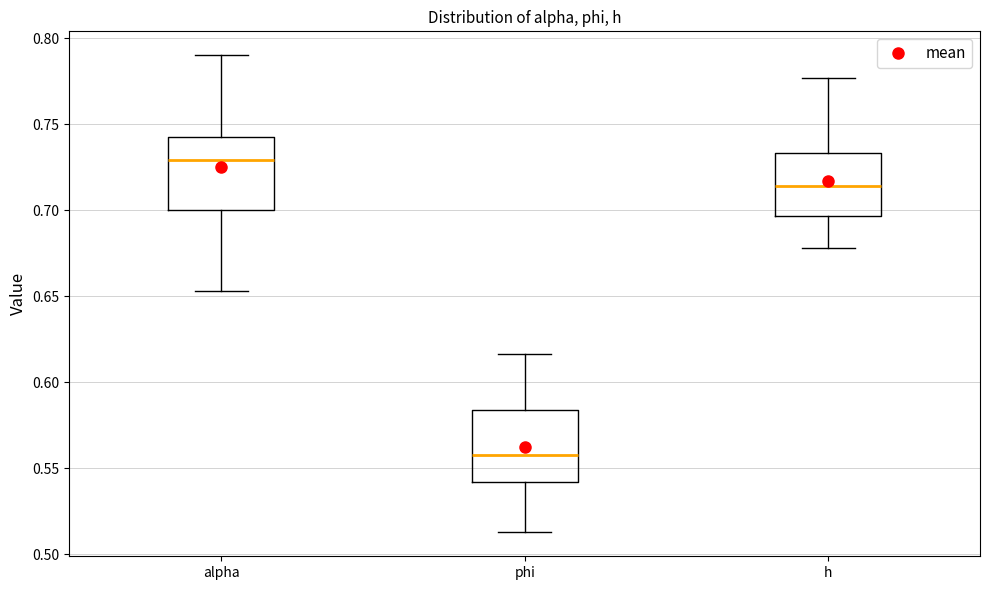

Reading left to right, transcribe this box plot: for each box, give where its median line is, the range the box spans, and where its two whiskers end, as read against the y-axis. The values are not printed on the chart, so give them approximately, as read against the axis.

alpha: median 0.730, box 0.700 to 0.745, whiskers 0.655 to 0.790
phi: median 0.560, box 0.540 to 0.585, whiskers 0.515 to 0.615
h: median 0.715, box 0.695 to 0.735, whiskers 0.680 to 0.775